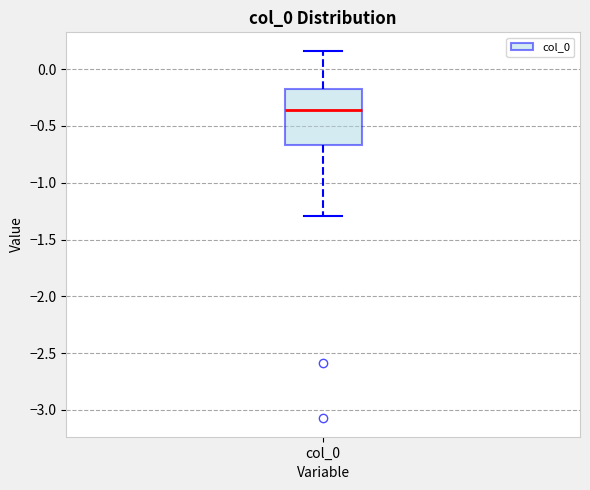

Transcribe this box plot: give where the median line is, the range the box spans, and where the two whiskers end, as read against the y-axis. The values are not printed on the chart, so give them approximately, as read against the axis.

median -0.35, box -0.65 to -0.20, whiskers -1.30 to 0.15